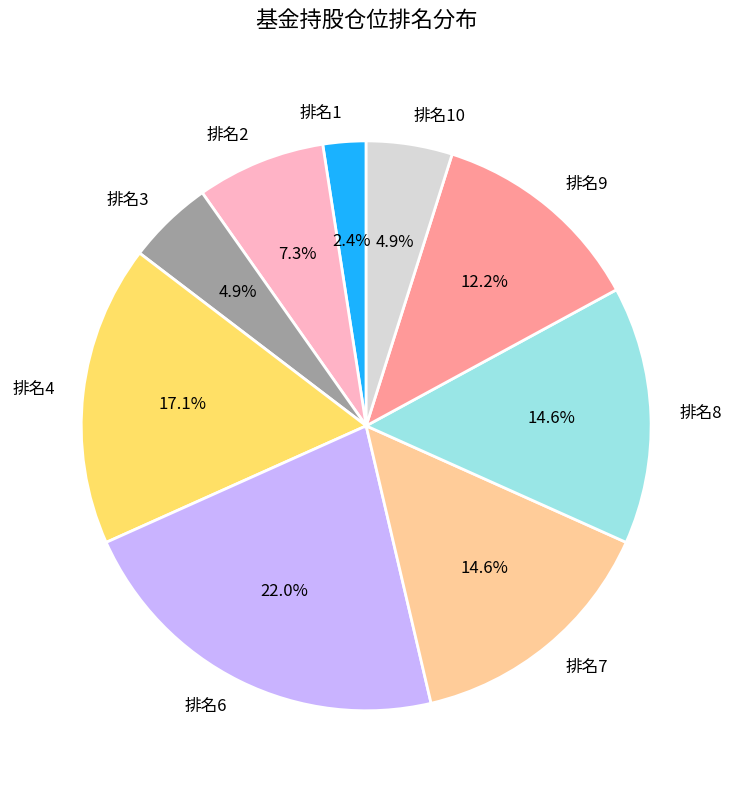

Is there any slice that represents more than half of the pie?

No